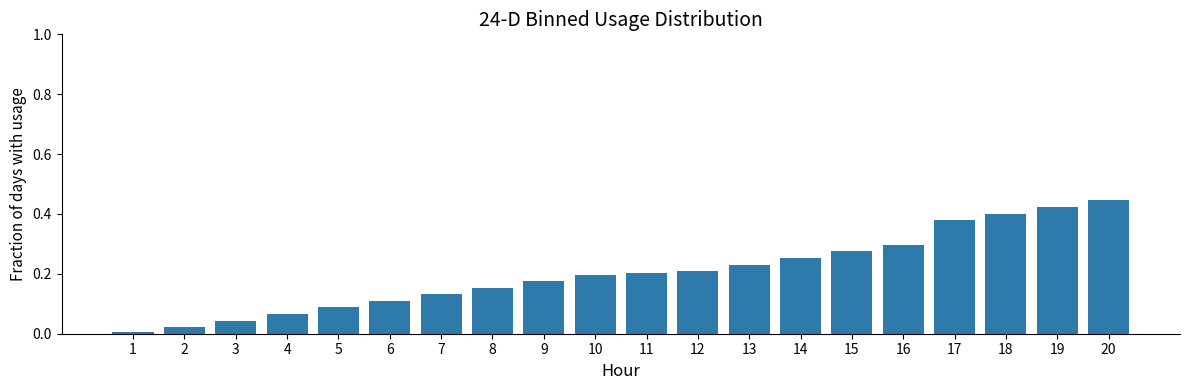

Which category has the highest value across all series?

20